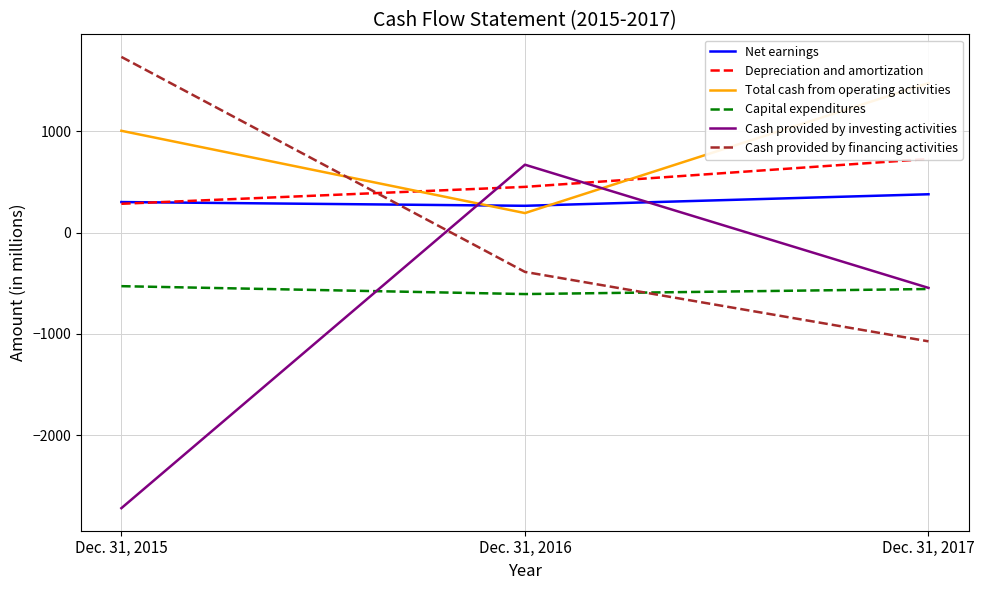

Is it true that Depreciation and amortization equals 286 at Dec. 31, 2015?

True